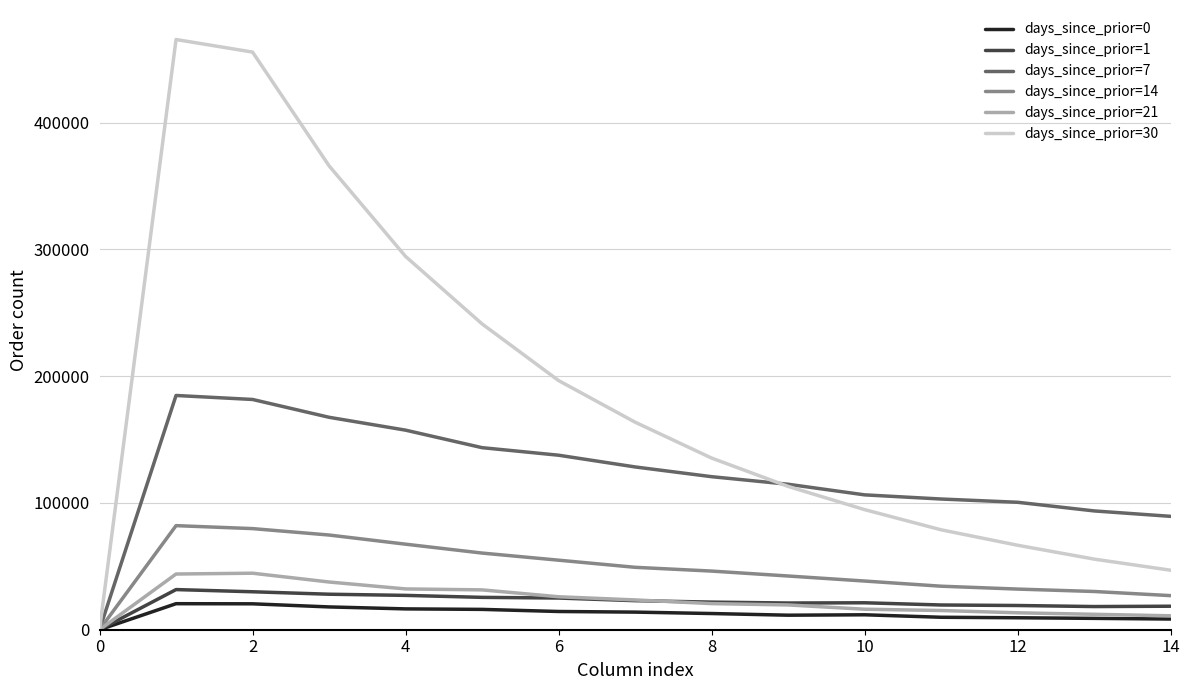

Which series has the largest total across all categories?

days_since_prior=30